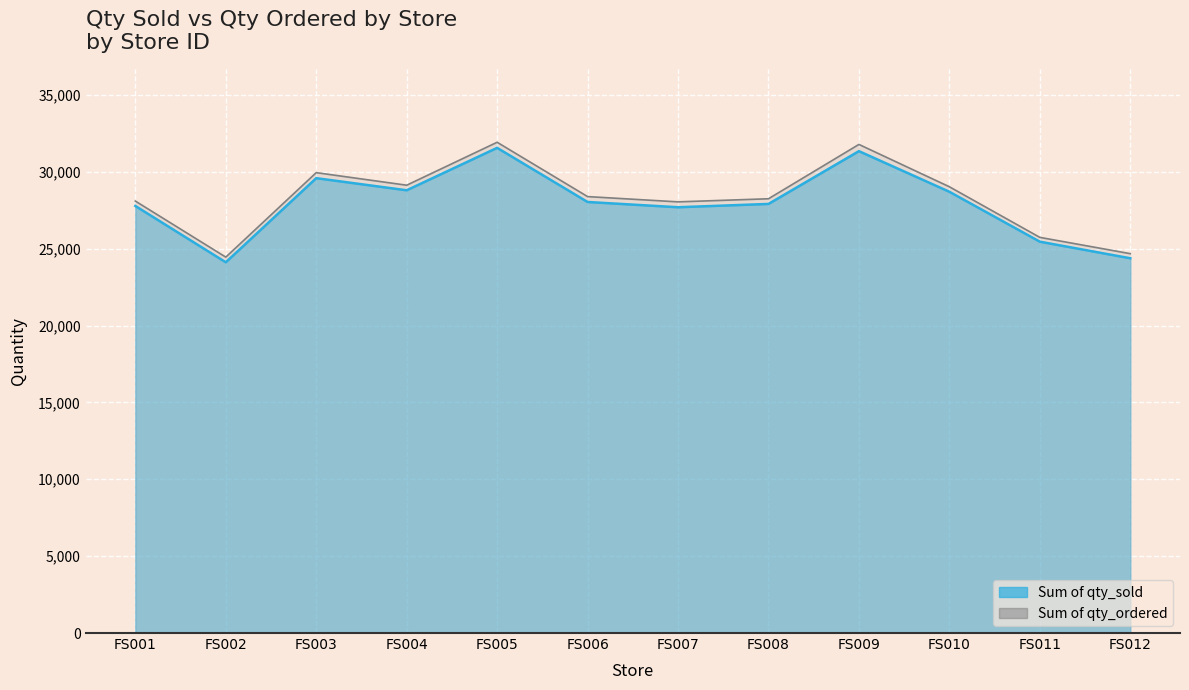

List the series in order of their peak value, highest first.

Sum of qty_ordered, Sum of qty_sold